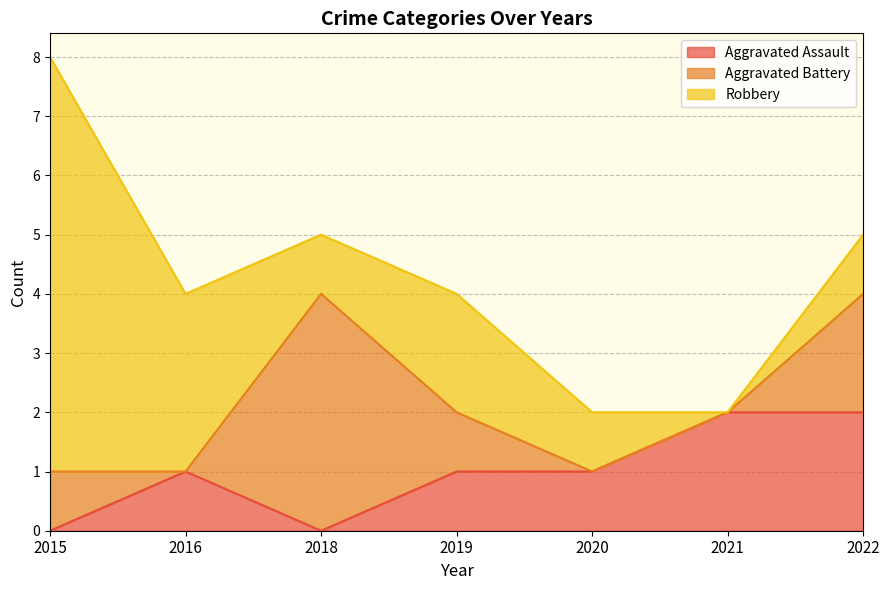

What is the difference between the second highest and minimum values in the Aggravated Battery series?

2